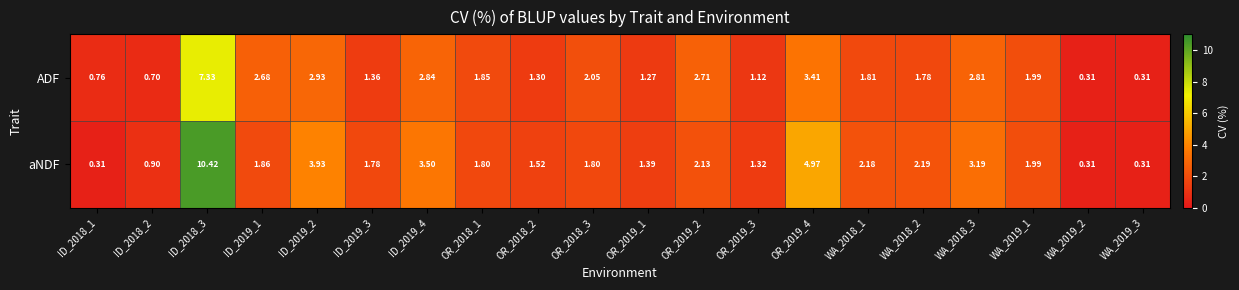

Rank the series by their maximum value, from highest to lowest.

aNDF, ADF